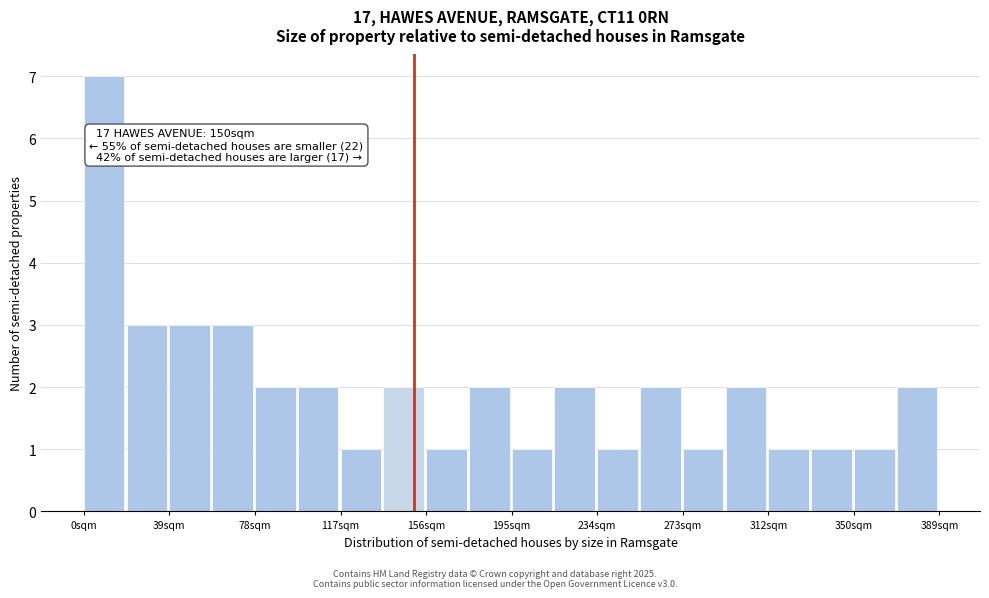

Read against the x-axis, roughly where is the centre of the tallest bar?

10